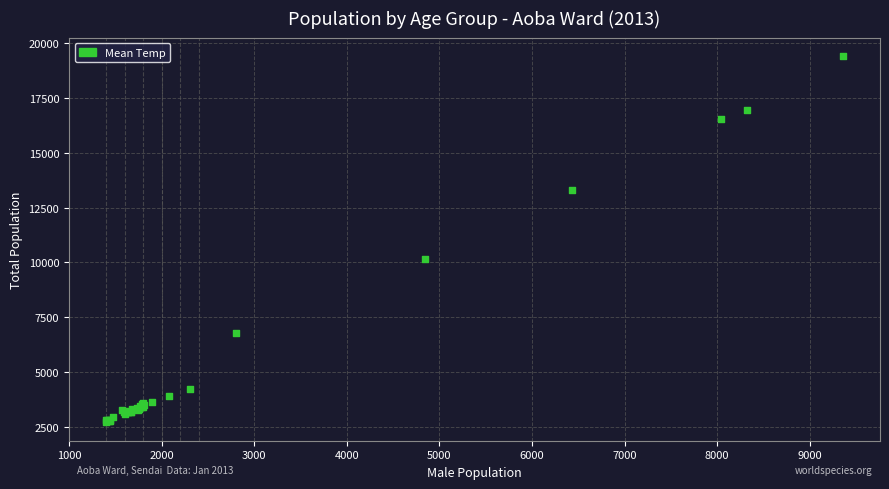

What Y value in the scatter plot is closest to 11063?

10146